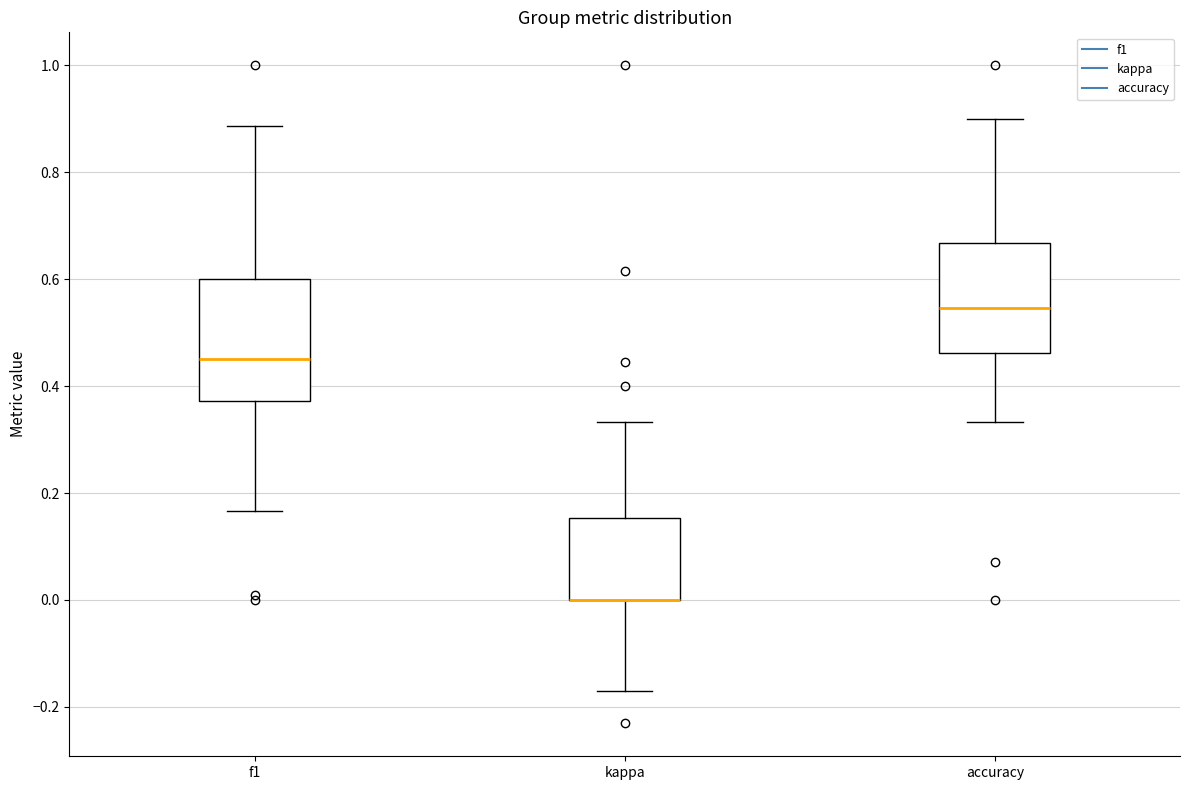

Where is the lower edge of the box for f1 on the y-axis? The values are not printed on the chart, so give them approximately, as read against the axis.

0.38